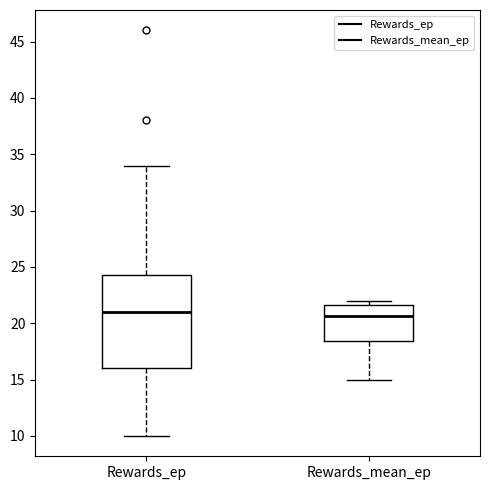

Reading left to right, read every box against the y-axis: the position of its median line, the range the box covers, and the ends of its whiskers. The values are not printed on the chart, so give them approximately, as read against the axis.

Rewards_ep: median 21.0, box 16.0 to 24.5, whiskers 10.0 to 34.0
Rewards_mean_ep: median 20.5, box 18.5 to 21.5, whiskers 15.0 to 22.0